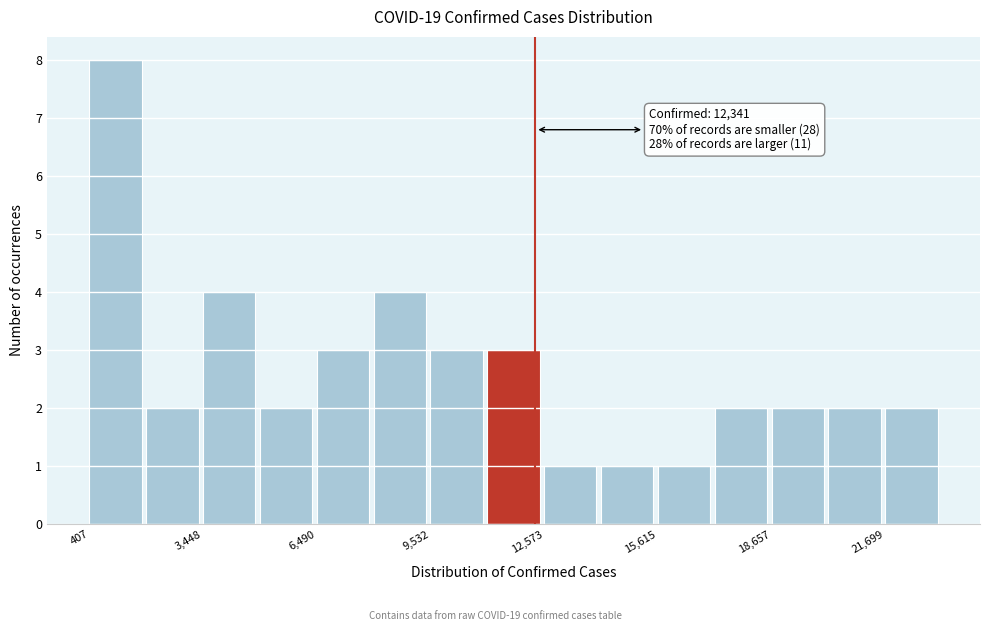

Read against the x-axis, roughly where is the centre of the tallest bar?

1000